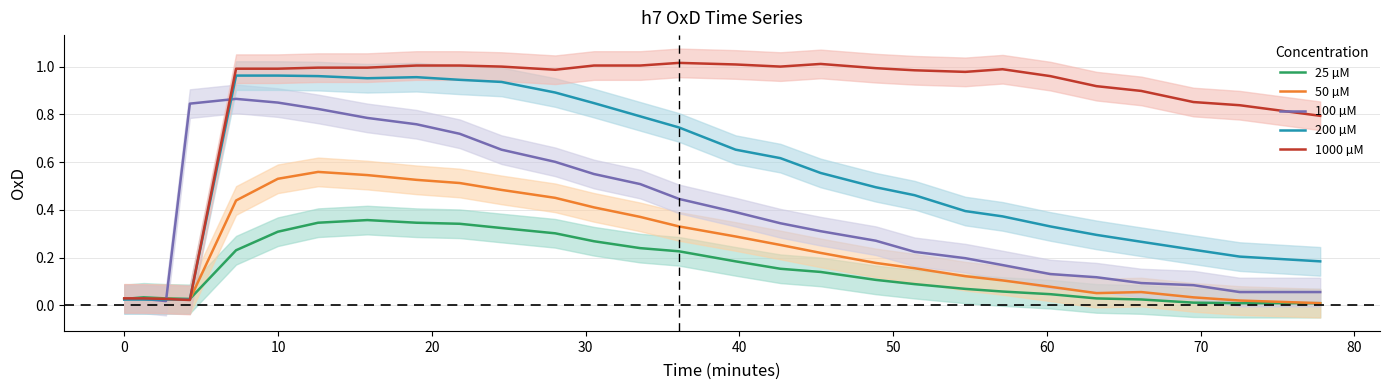

In 100 µM, how many points are lower than both neighbors (excluding endpoints)?

1